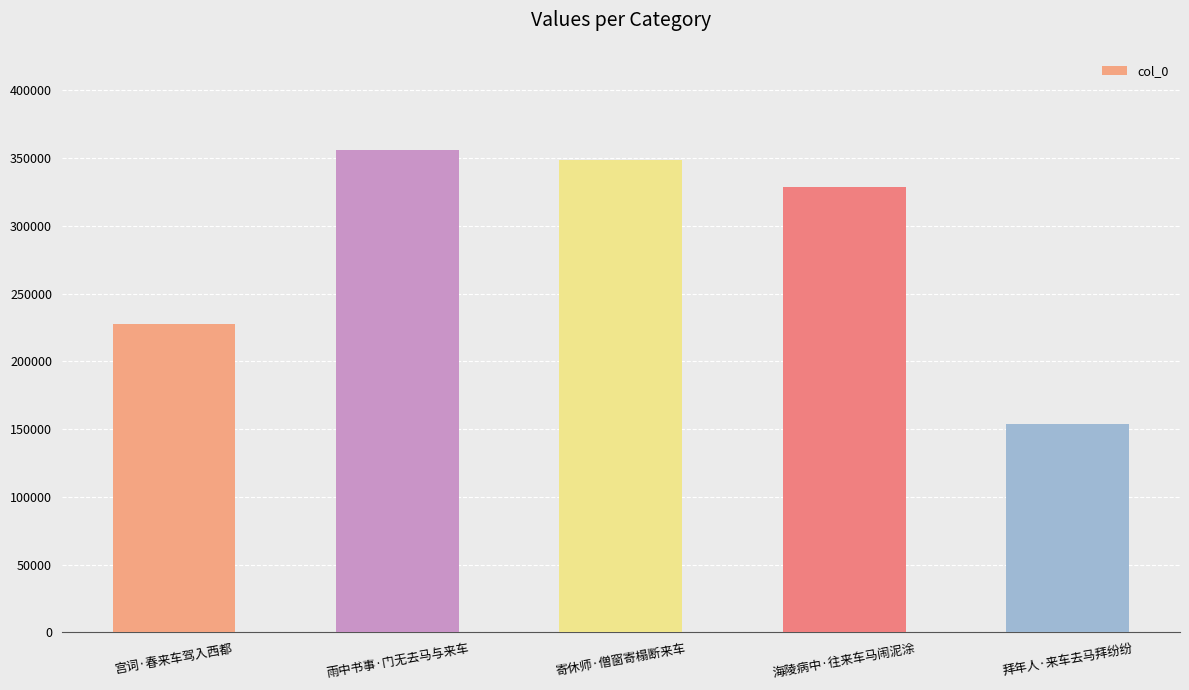

Where does the data first go above 328601?

雨中书事·门无去马与来车